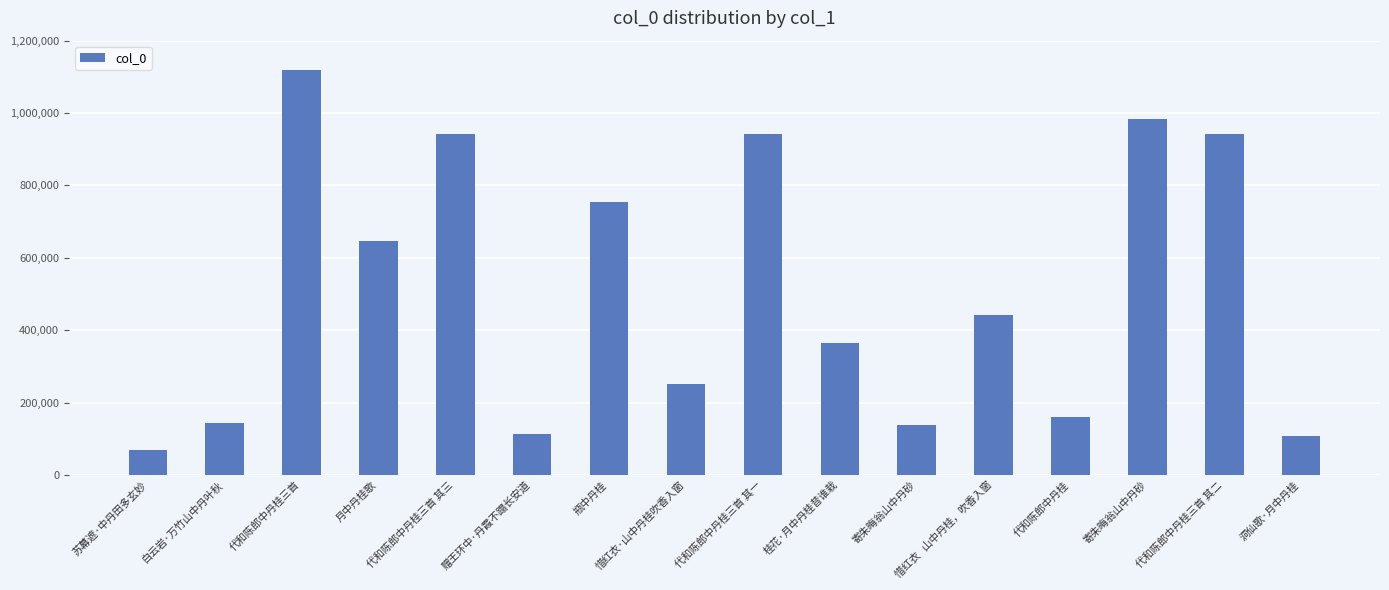

How many distinct data groups are displayed?

1